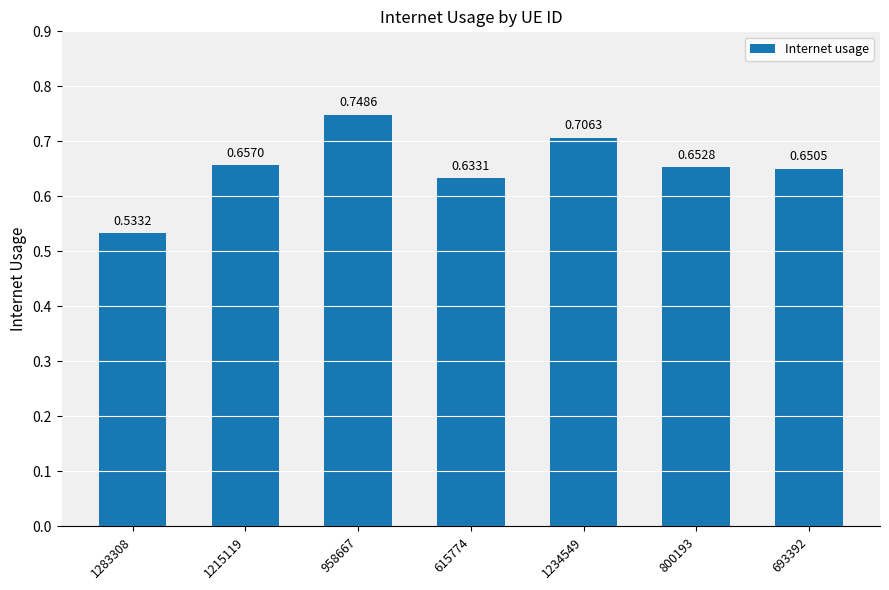

What is the sum of the values at 958667 and 693392?

1.4